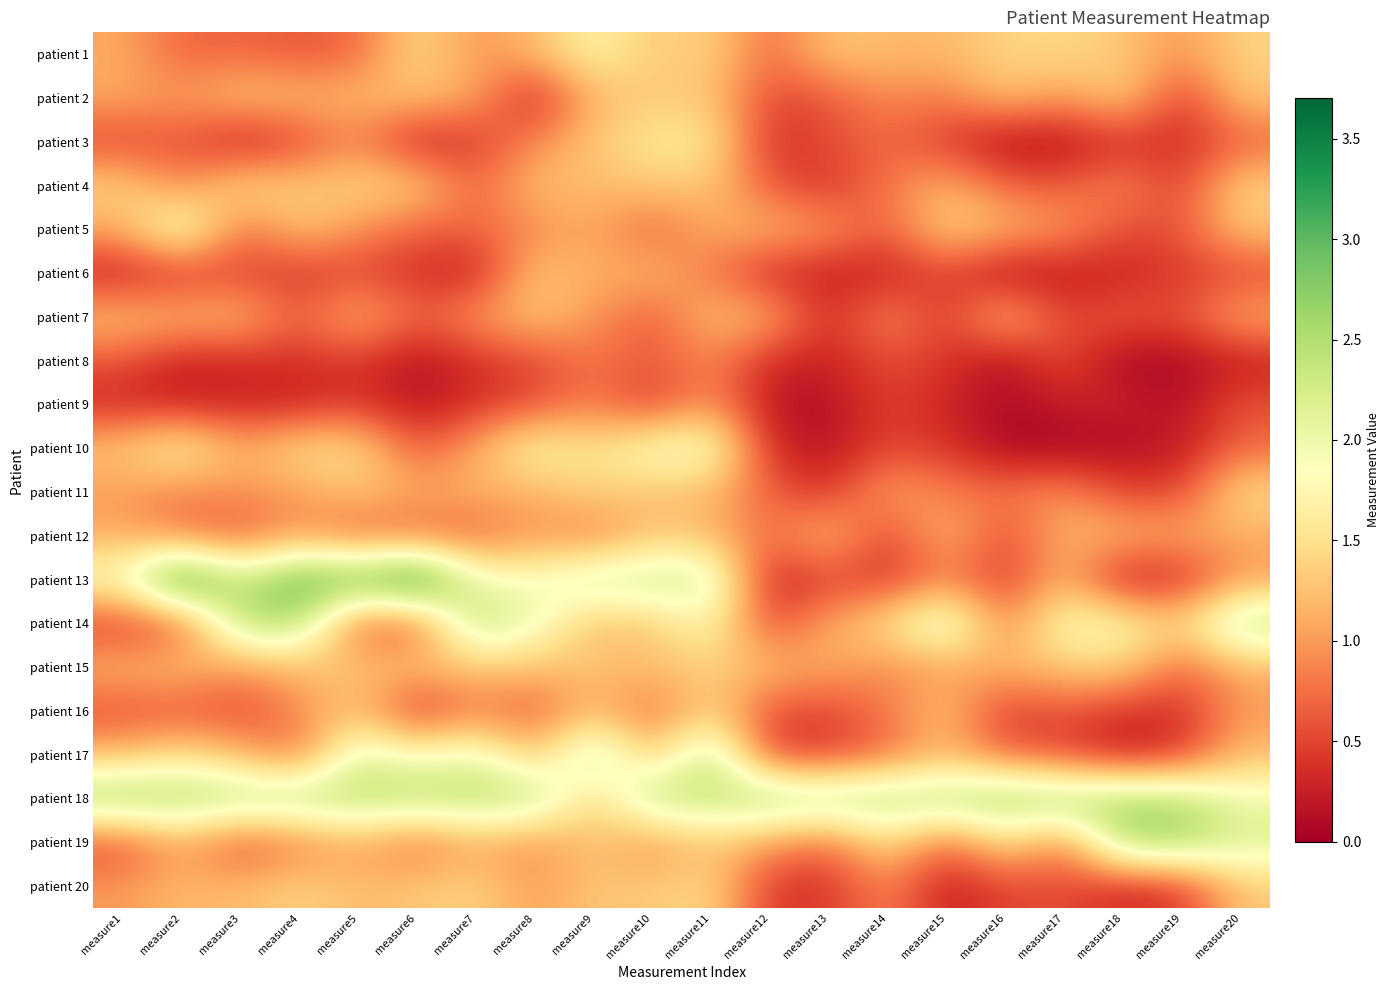

Reading left to right, extract all data points from this chart.

patient 1: measure1=1.1	measure2=0.7	measure3=0.7	measure4=0.6	measure5=0.7	measure6=1.4	measure7=1.0	measure8=1.2	measure9=1.7	measure10=1.3	measure11=1.4	measure12=0.7	measure13=1.3	measure14=1.2	measure15=1.2	measure16=1.4	measure17=1.4	measure18=1.3	measure19=1.0	measure20=1.4
patient 2: measure1=1.1	measure2=1.0	measure3=1.3	measure4=1.2	measure5=1.2	measure6=1.3	measure7=1.1	measure8=0.2	measure9=1.2	measure10=1.3	measure11=1.3	measure12=0.5	measure13=0.6	measure14=0.9	measure15=0.8	measure16=1.3	measure17=1.0	measure18=1.4	measure19=0.4	measure20=1.3
patient 3: measure1=0.5	measure2=0.6	measure3=0.2	measure4=0.5	measure5=0.9	measure6=0.2	measure7=0.4	measure8=0.9	measure9=1.3	measure10=1.6	measure11=1.6	measure12=0.3	measure13=0.6	measure14=0.7	measure15=0.4	measure16=0.1	measure17=0.1	measure18=0.3	measure19=0.3	measure20=0.7
patient 4: measure1=1.4	measure2=0.8	measure3=1.5	measure4=1.3	measure5=1.4	measure6=1.4	measure7=0.7	measure8=1.3	measure9=1.2	measure10=1.3	measure11=1.3	measure12=0.6	measure13=0.4	measure14=0.8	measure15=1.2	measure16=0.7	measure17=0.6	measure18=0.9	measure19=0.5	measure20=1.4
patient 5: measure1=1.1	measure2=2.1	measure3=0.7	measure4=1.3	measure5=1.0	measure6=0.7	measure7=0.7	measure8=0.9	measure9=1.1	measure10=0.7	measure11=1.1	measure12=1.2	measure13=1.0	measure14=0.6	measure15=1.4	measure16=1.2	measure17=1.0	measure18=0.5	measure19=0.6	measure20=1.3
patient 6: measure1=0.2	measure2=0.4	measure3=0.5	measure4=0.4	measure5=0.5	measure6=0.4	measure7=0.2	measure8=1.3	measure9=1.1	measure10=1.2	measure11=0.8	measure12=0.3	measure13=0.2	measure14=0.2	measure15=0.5	measure16=0.1	measure17=0.2	measure18=0.3	measure19=0.4	measure20=0.5
patient 7: measure1=1.3	measure2=1.2	measure3=1.2	measure4=0.6	measure5=1.2	measure6=0.7	measure7=1.0	measure8=1.3	measure9=1.0	measure10=0.6	measure11=1.3	measure12=1.2	measure13=0.3	measure14=1.0	measure15=0.4	measure16=1.3	measure17=0.5	measure18=0.7	measure19=0.6	measure20=1.1
patient 8: measure1=0.6	measure2=0.2	measure3=0.3	measure4=0.4	measure5=0.4	measure6=0.1	measure7=0.4	measure8=0.5	measure9=0.8	measure10=0.6	measure11=0.9	measure12=0.3	measure13=0.3	measure14=0.6	measure15=0.4	measure16=0.1	measure17=0.6	measure18=0.0	measure19=0.1	measure20=0.2
patient 9: measure1=0.3	measure2=0.2	measure3=0.3	measure4=0.2	measure5=0.4	measure6=0.1	measure7=0.4	measure8=0.6	measure9=0.8	measure10=0.4	measure11=1.0	measure12=0.1	measure13=0.1	measure14=0.5	measure15=0.3	measure16=0.1	measure17=0.2	measure18=0.3	measure19=0.1	measure20=0.6
patient 10: measure1=1.3	measure2=1.8	measure3=1.1	measure4=1.5	measure5=1.5	measure6=0.6	measure7=1.1	measure8=1.8	measure9=1.5	measure10=1.9	measure11=2.0	measure12=0.3	measure13=0.1	measure14=0.5	measure15=0.4	measure16=0.0	measure17=0.0	measure18=0.1	measure19=0.2	measure20=0.7
patient 11: measure1=1.0	measure2=0.8	measure3=1.0	measure4=1.0	measure5=1.3	measure6=1.1	measure7=1.1	measure8=1.1	measure9=1.4	measure10=1.2	measure11=1.2	measure12=0.7	measure13=0.4	measure14=1.1	measure15=0.8	measure16=0.8	measure17=1.0	measure18=0.5	measure19=0.5	measure20=1.5
patient 12: measure1=1.1	measure2=0.8	measure3=0.6	measure4=1.0	measure5=0.6	measure6=0.7	measure7=0.7	measure8=1.0	measure9=0.8	measure10=1.3	measure11=1.2	measure12=0.7	measure13=1.3	measure14=0.4	measure15=1.3	measure16=0.5	measure17=1.2	measure18=1.2	measure19=1.1	measure20=1.1
patient 13: measure1=1.9	measure2=3.5	measure3=2.3	measure4=3.1	measure5=3.0	measure6=3.6	measure7=2.0	measure8=1.9	measure9=2.3	measure10=2.3	measure11=2.3	measure12=0.2	measure13=0.5	measure14=0.4	measure15=0.8	measure16=0.4	measure17=1.2	measure18=0.1	measure19=0.3	measure20=1.0
patient 14: measure1=0.4	measure2=0.6	measure3=2.5	measure4=2.5	measure5=0.6	measure6=0.6	measure7=2.5	measure8=2.0	measure9=1.2	measure10=1.3	measure11=1.8	measure12=0.5	measure13=1.1	measure14=1.5	measure15=2.3	measure16=0.8	measure17=1.9	measure18=1.8	measure19=1.4	measure20=2.5
patient 15: measure1=1.2	measure2=1.3	measure3=1.0	measure4=1.2	measure5=1.3	measure6=1.3	measure7=1.3	measure8=1.3	measure9=1.3	measure10=1.2	measure11=1.4	measure12=1.2	measure13=1.1	measure14=0.9	measure15=1.0	measure16=1.2	measure17=1.3	measure18=1.4	measure19=0.7	measure20=1.2
patient 16: measure1=0.5	measure2=0.6	measure3=0.5	measure4=0.9	measure5=1.3	measure6=0.3	measure7=0.8	measure8=0.6	measure9=1.2	measure10=0.7	measure11=1.4	measure12=0.6	measure13=0.5	measure14=0.8	measure15=1.3	measure16=0.4	measure17=0.6	measure18=0.4	measure19=0.4	measure20=1.0
patient 17: measure1=1.2	measure2=1.5	measure3=1.2	measure4=0.7	measure5=2.2	measure6=1.8	measure7=2.1	measure8=1.2	measure9=2.5	measure10=1.2	measure11=2.5	measure12=0.4	measure13=0.4	measure14=0.7	measure15=1.2	measure16=0.7	measure17=0.5	measure18=0.2	measure19=0.4	measure20=1.2
patient 18: measure1=2.7	measure2=2.6	measure3=2.5	measure4=2.5	measure5=2.5	measure6=2.5	measure7=2.5	measure8=2.5	measure9=1.3	measure10=2.5	measure11=2.4	measure12=2.6	measure13=2.5	measure14=2.5	measure15=2.5	measure16=2.7	measure17=2.6	measure18=2.6	measure19=2.5	measure20=2.0
patient 19: measure1=0.5	measure2=1.1	measure3=0.5	measure4=0.8	measure5=1.1	measure6=0.7	measure7=1.1	measure8=0.9	measure9=1.3	measure10=0.9	measure11=1.3	measure12=1.0	measure13=0.7	measure14=1.5	measure15=0.7	measure16=1.5	measure17=0.8	measure18=2.6	measure19=2.6	measure20=2.2
patient 20: measure1=1.0	measure2=1.2	measure3=1.2	measure4=1.4	measure5=1.2	measure6=1.3	measure7=1.4	measure8=1.0	measure9=1.3	measure10=1.3	measure11=1.5	measure12=0.4	measure13=0.4	measure14=0.9	measure15=0.2	measure16=0.5	measure17=0.5	measure18=0.3	measure19=0.4	measure20=1.3